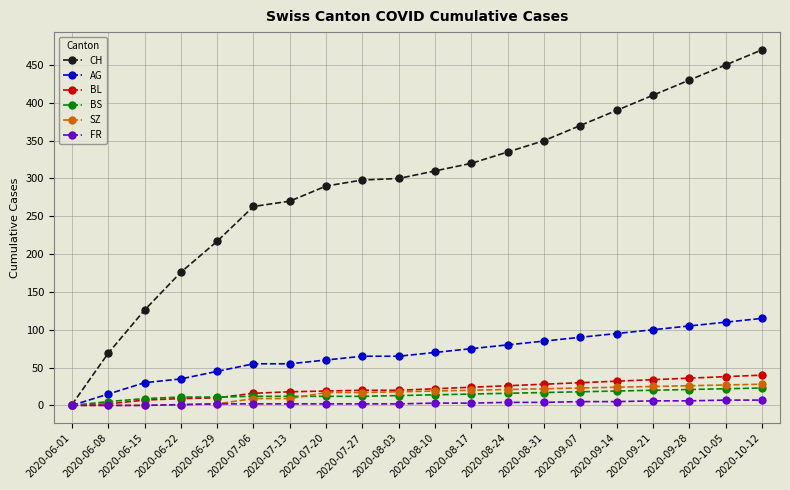

What are all the series names shown in the legend?

CH, AG, BL, BS, SZ, FR